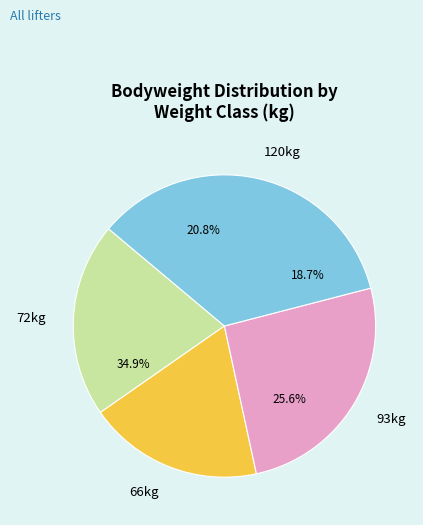

What is the largest slice in the pie chart?

120